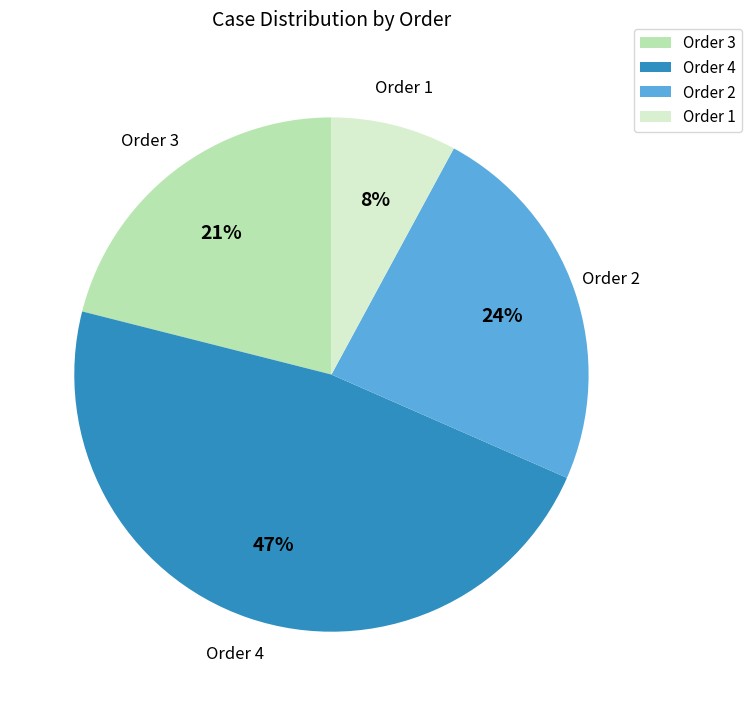

To the nearest percent, what is the average slice percentage?

25%